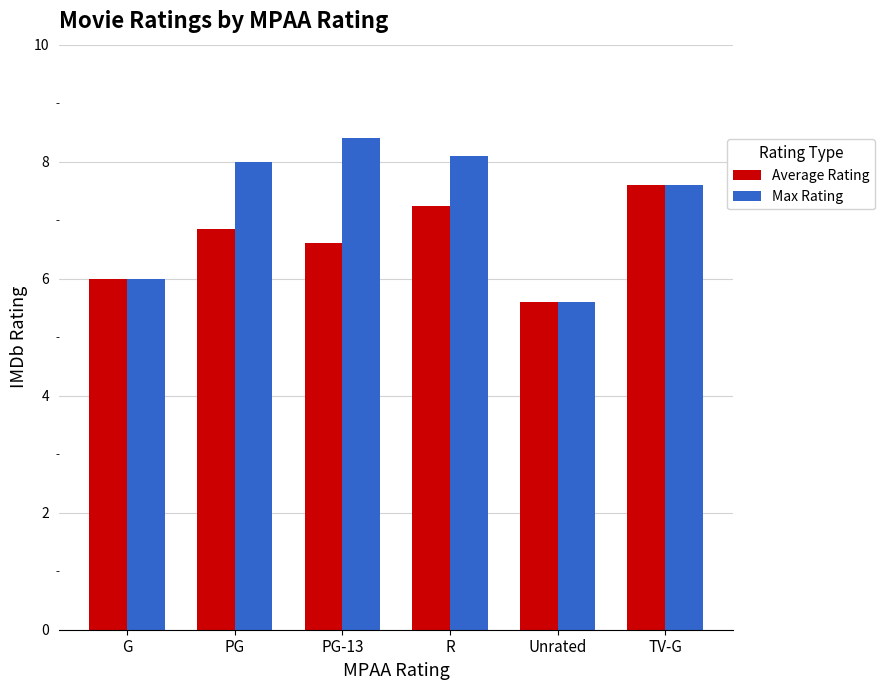

What is the label of the 5th bar from the left?

Unrated